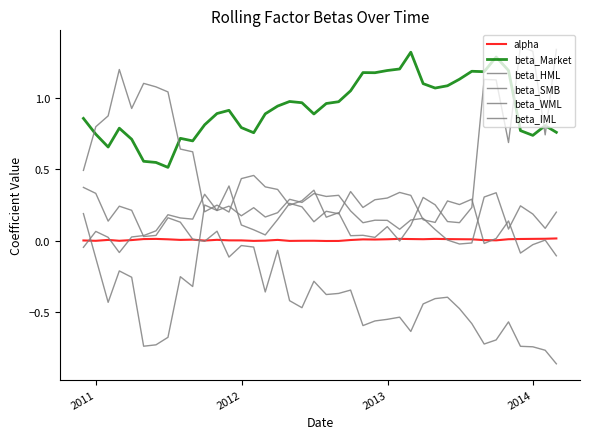

Where is the first local minimum for alpha?

2011